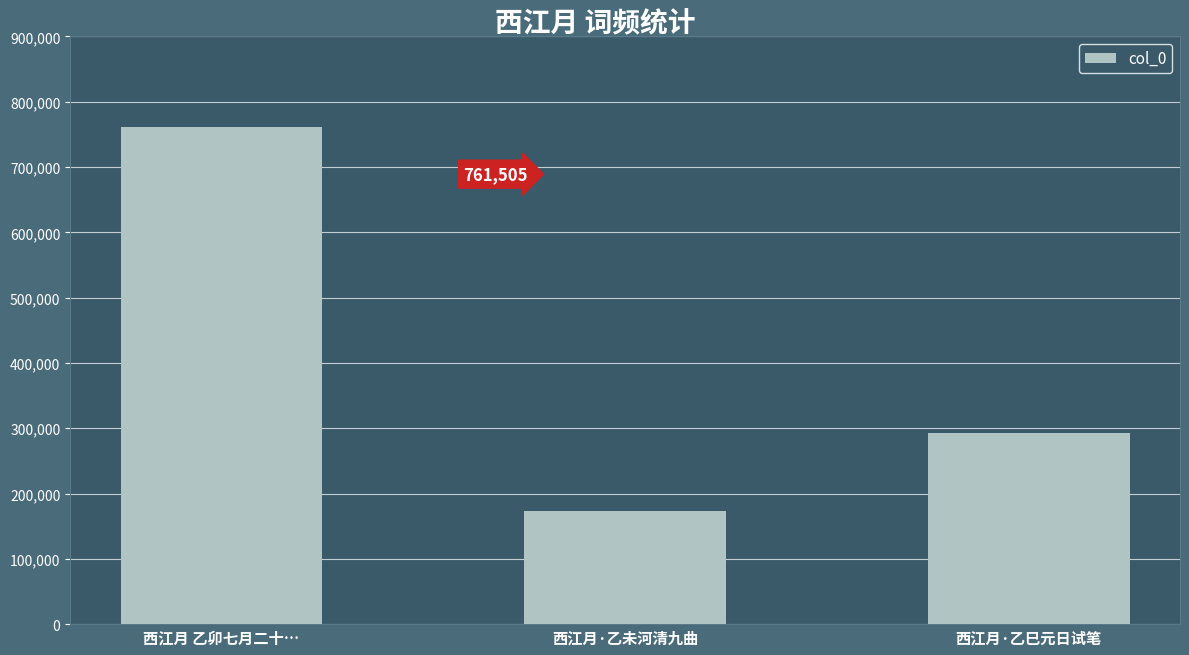

Reading left to right, extract all data points from this chart.

西江月 乙卯七月二十…=761505	西江月·乙未河清九曲=172753	西江月·乙巳元日试笔=292720